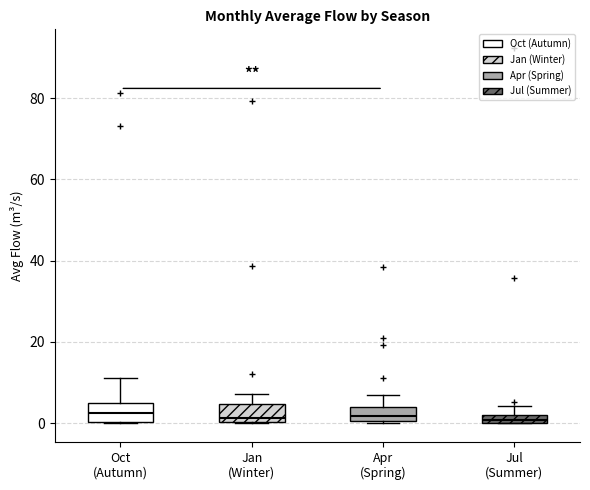

Where is the lower edge of the box for Jul (Summer) on the y-axis? The values are not printed on the chart, so give them approximately, as read against the axis.

0